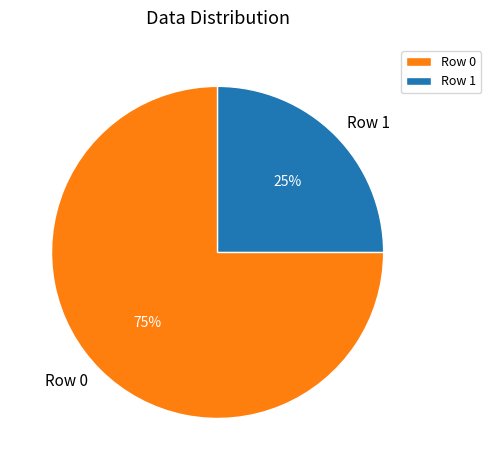

Combined, do Row 0 and Row 1 account for over 50%?

Yes